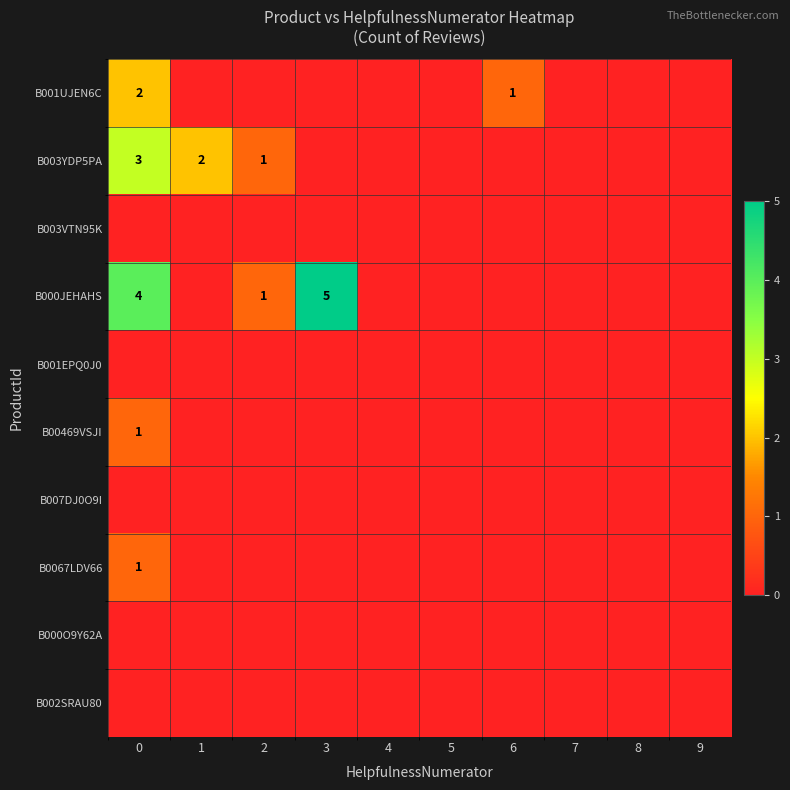

Which has a higher value, 1 or 6?

6